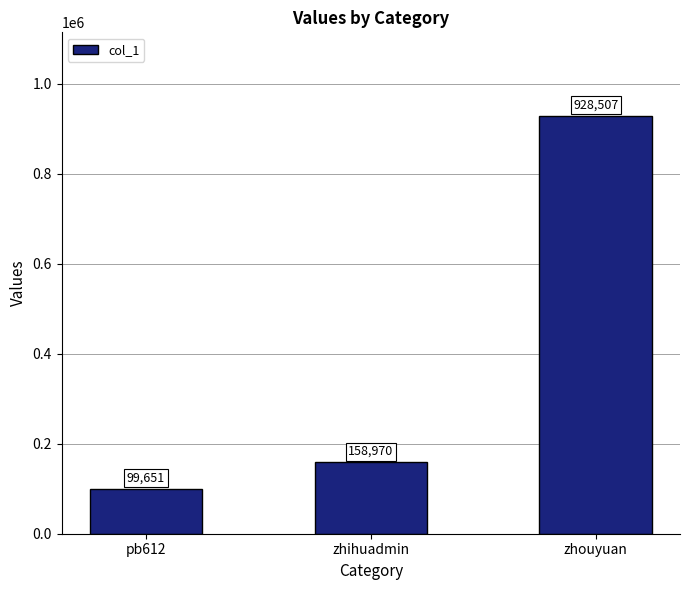

What is the smallest value displayed?

99651